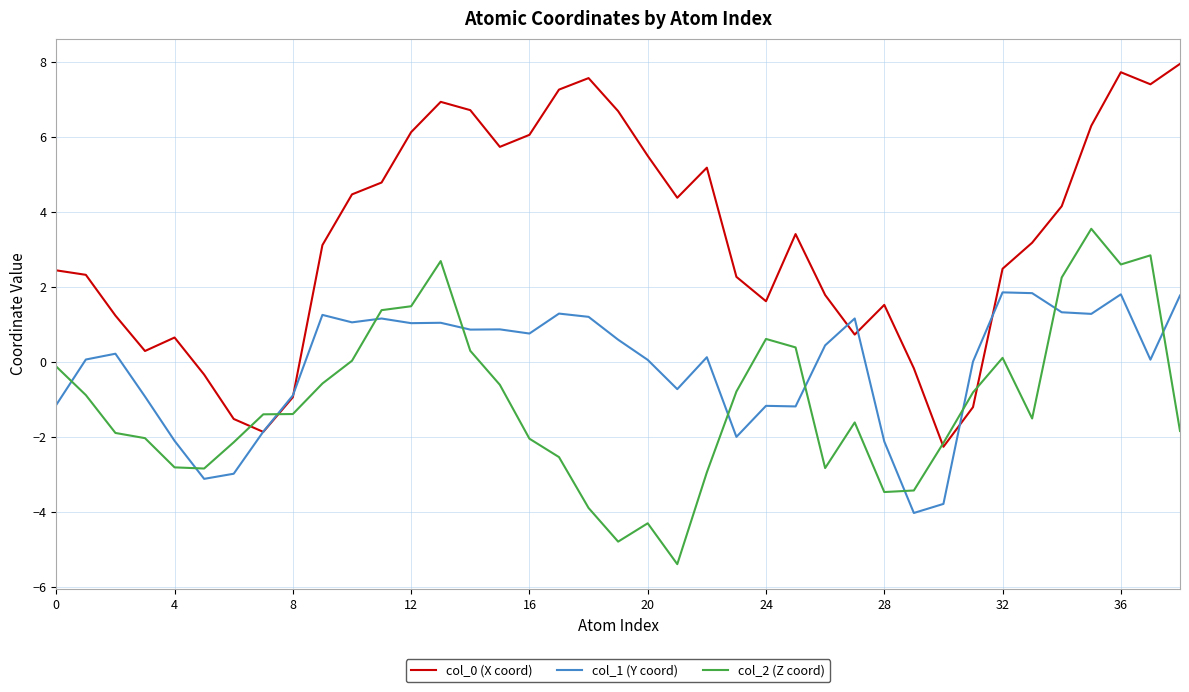

What is the minimum value shown in the chart?

-5.4